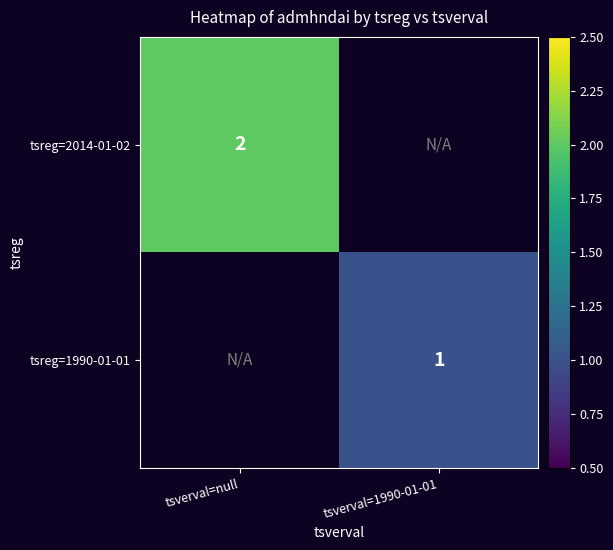

The tsreg=2014-01-02 series shows 2 at tsverval=null. True or false?

True